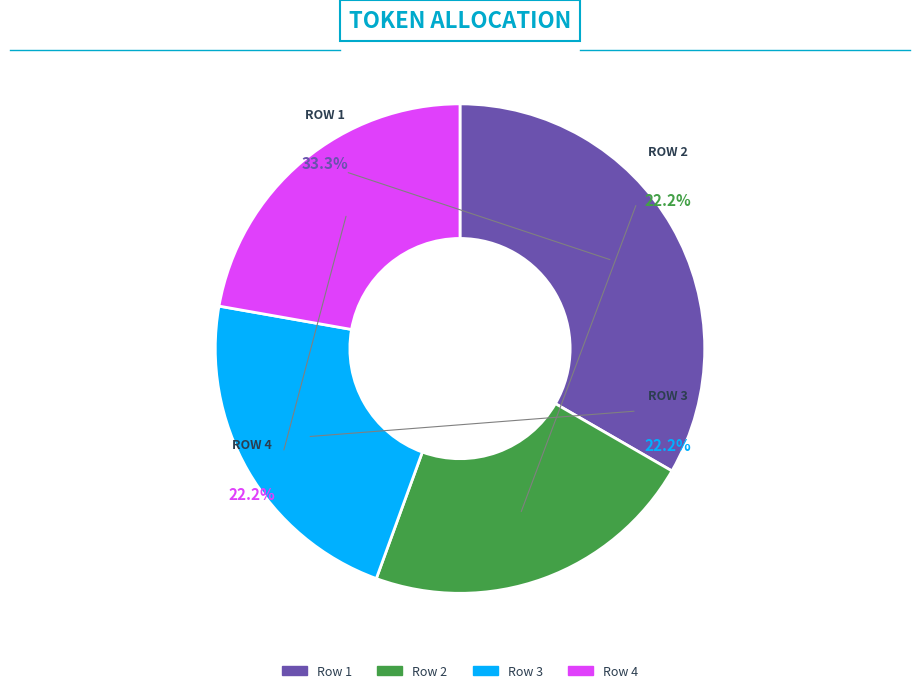

Which category has the biggest portion of the pie?

1